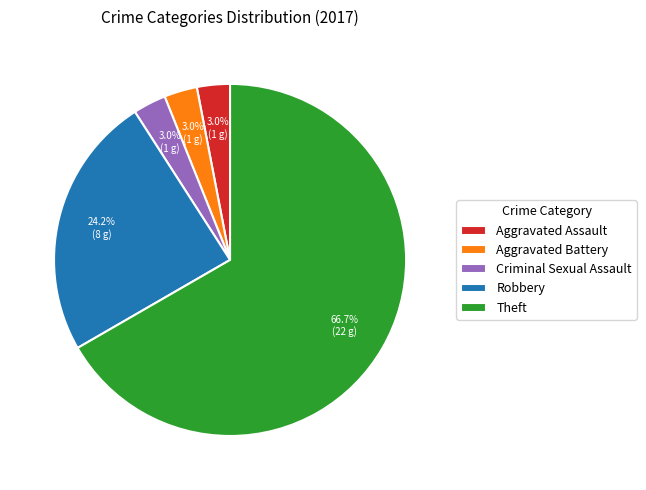

To the nearest percent, what is the average slice percentage?

20%